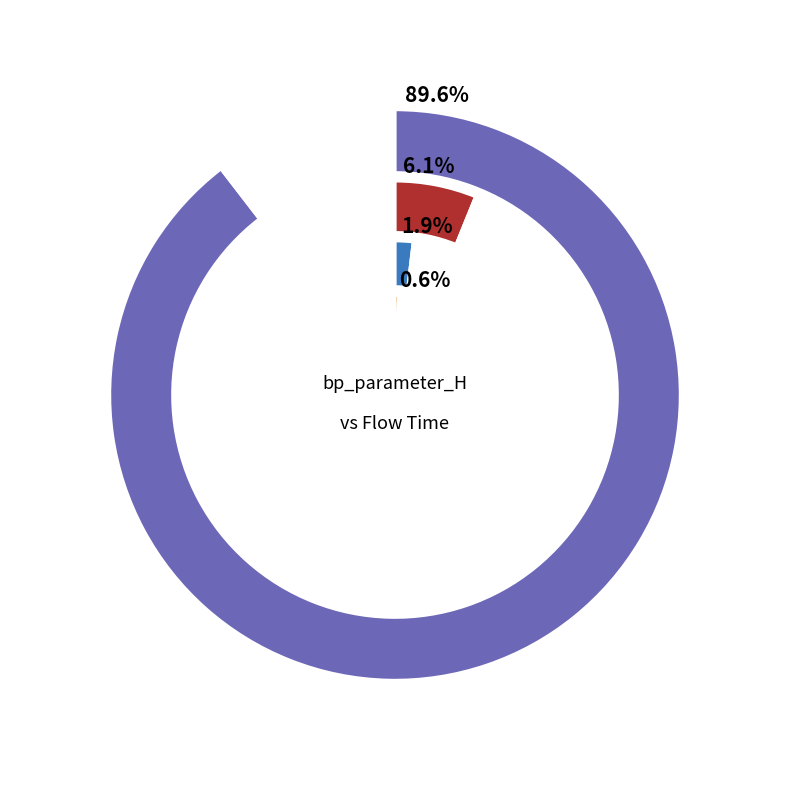

What portion of the pie excludes 4096?

98.1%